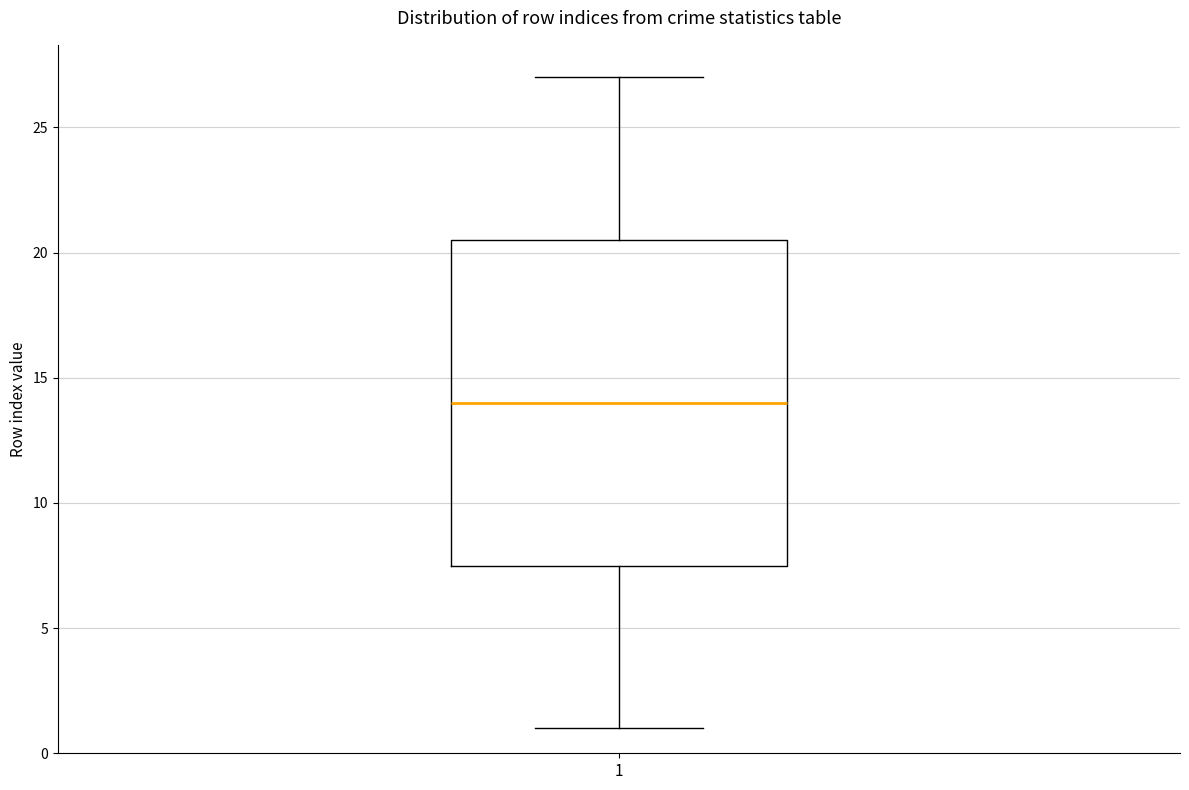

Where is the upper edge of the box at x = 1 on the y-axis? The values are not printed on the chart, so give them approximately, as read against the axis.

20.5